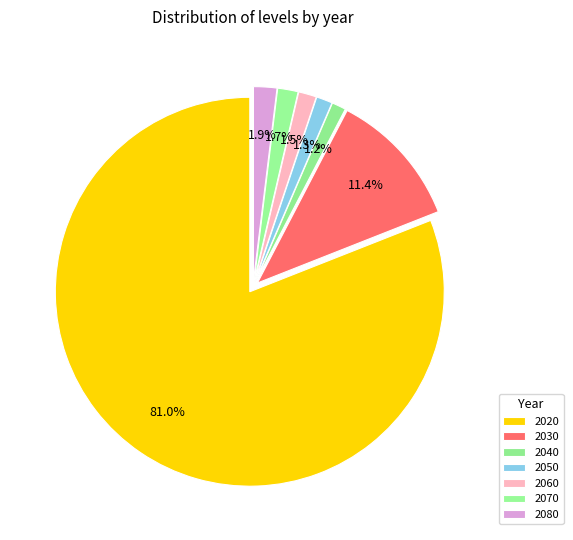

Rank the categories by value from lowest to highest.

2040, 2050, 2060, 2070, 2080, 2030, 2020